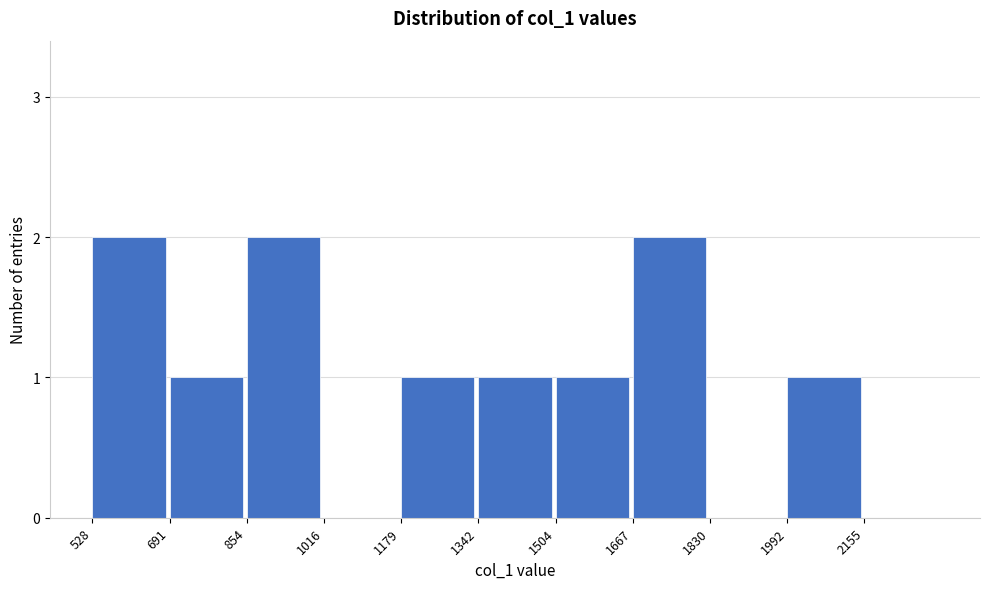

Reading left to right, transcribe all the data shown in this chart.

528=2	691=1	854=2	1016=0	1179=1	1342=1	1504=1	1667=2	1830=0	1992=1	2155=0